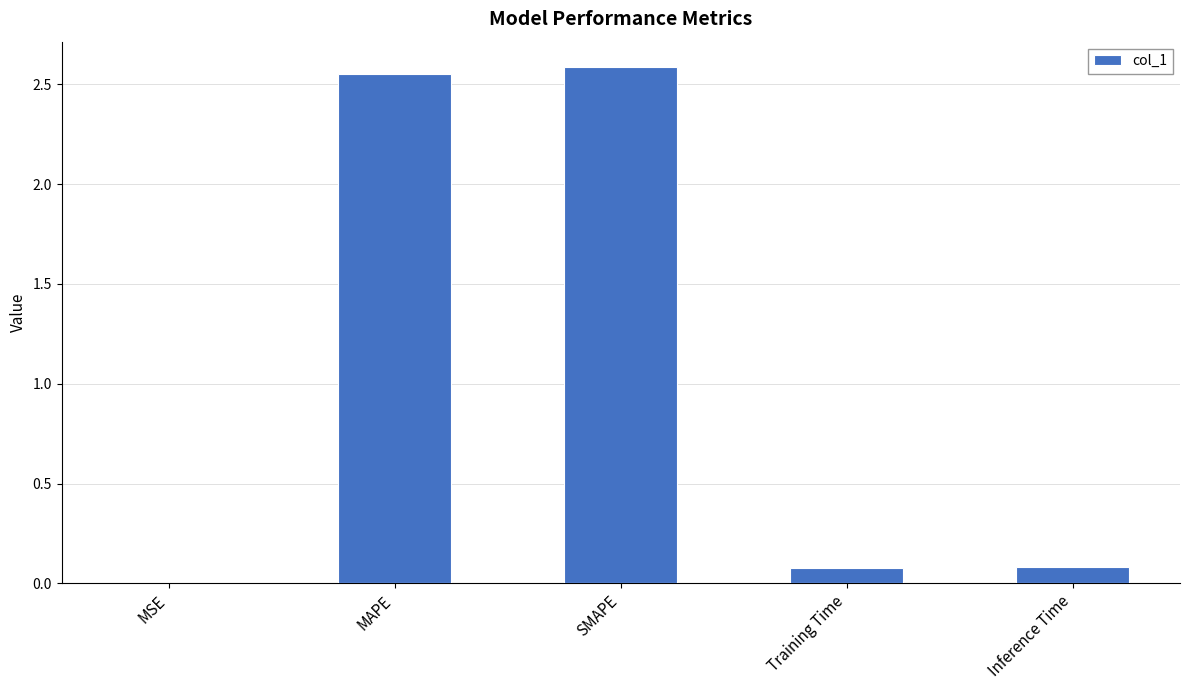

True or false: the data shows 0.0 at MSE.

True